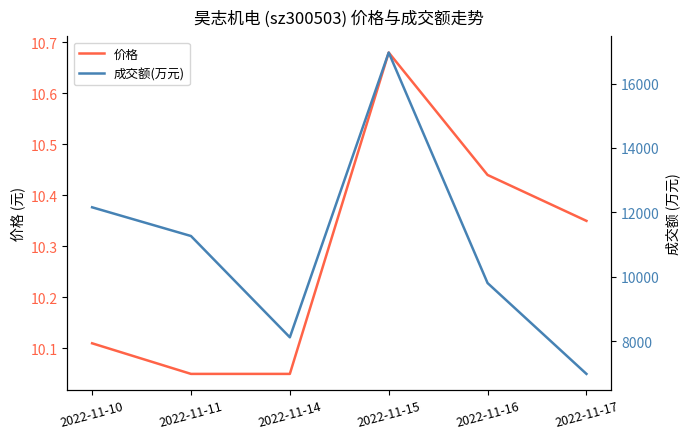

Does the chart display data point markers on the line(s)?

No